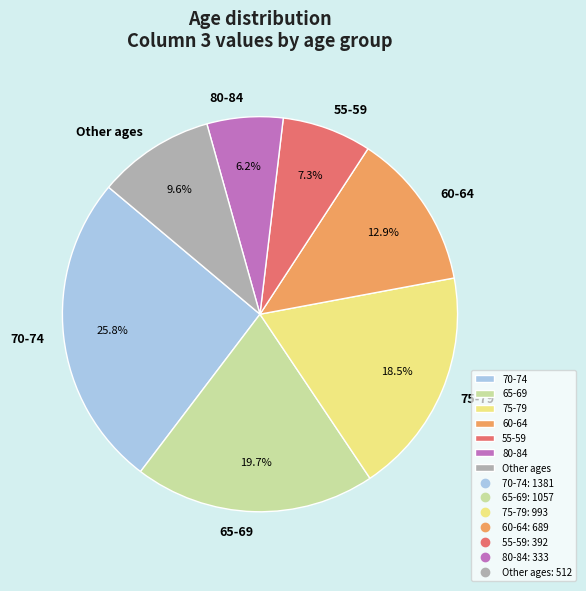

To the nearest percent, what is the average slice percentage?

14%